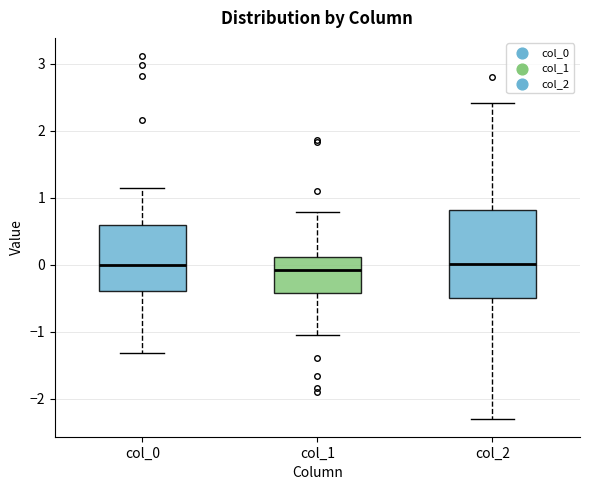

Reading left to right, read every box against the y-axis: the position of its median line, the range the box covers, and the ends of its whiskers. The values are not printed on the chart, so give them approximately, as read against the axis.

col_0: median 0.0, box -0.4 to 0.6, whiskers -1.3 to 1.1
col_1: median -0.1, box -0.4 to 0.1, whiskers -1.1 to 0.8
col_2: median 0.0, box -0.5 to 0.8, whiskers -2.3 to 2.4